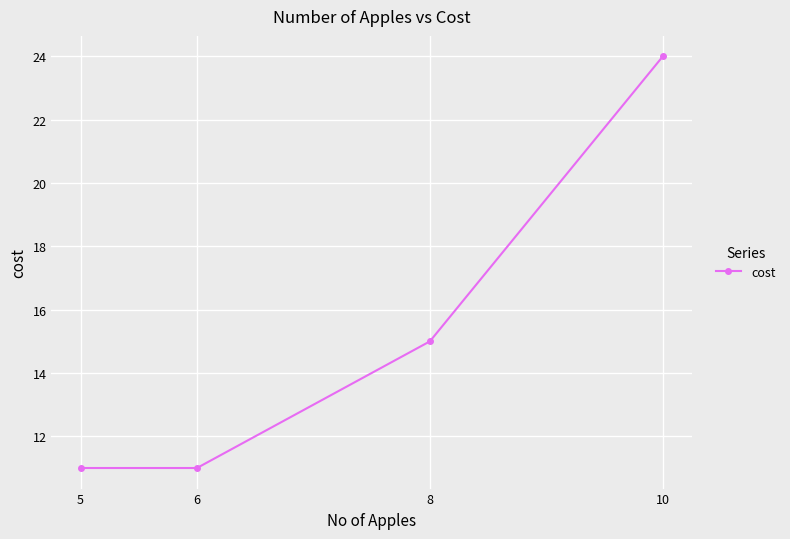

What is the average value?

15